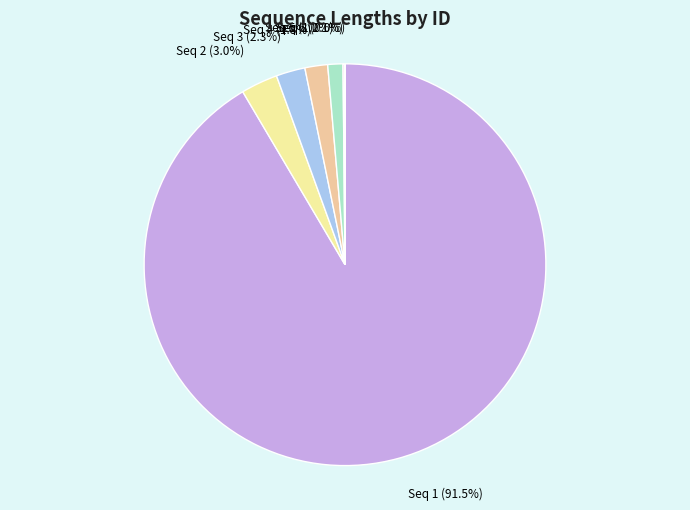

Is there any slice that represents more than half of the pie?

Yes